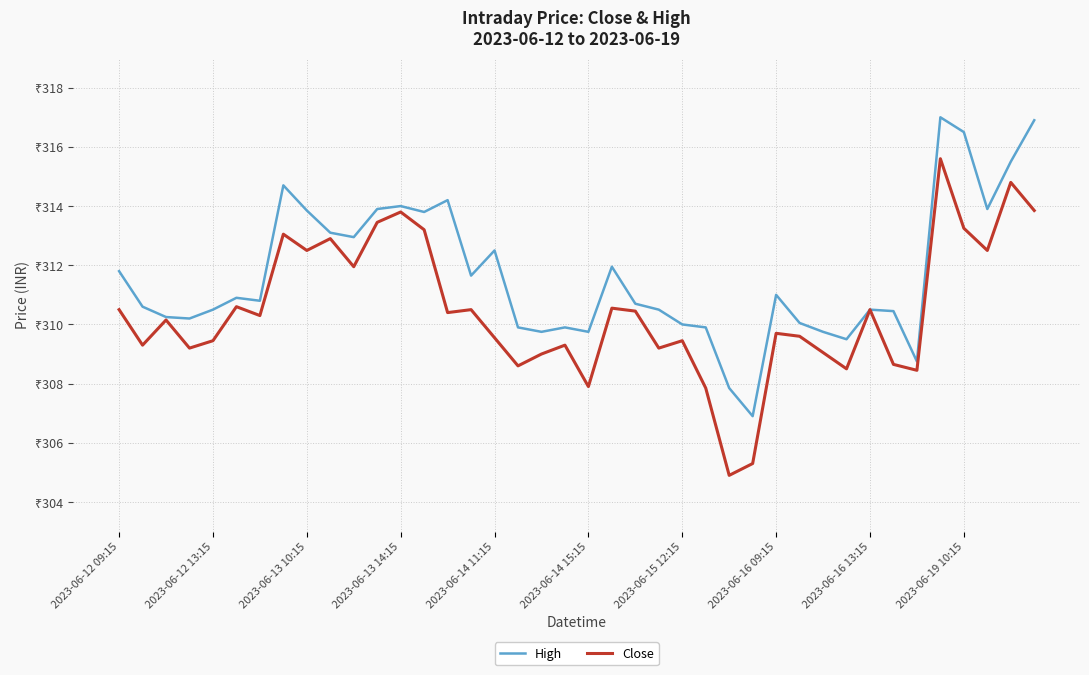

What are all the series names shown in the legend?

High, Close